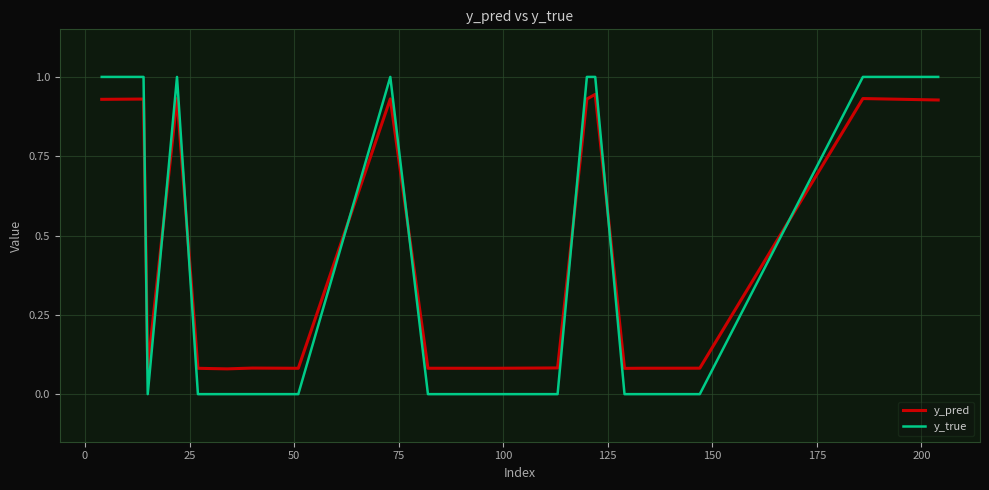

What is the greatest value displayed?

1.0